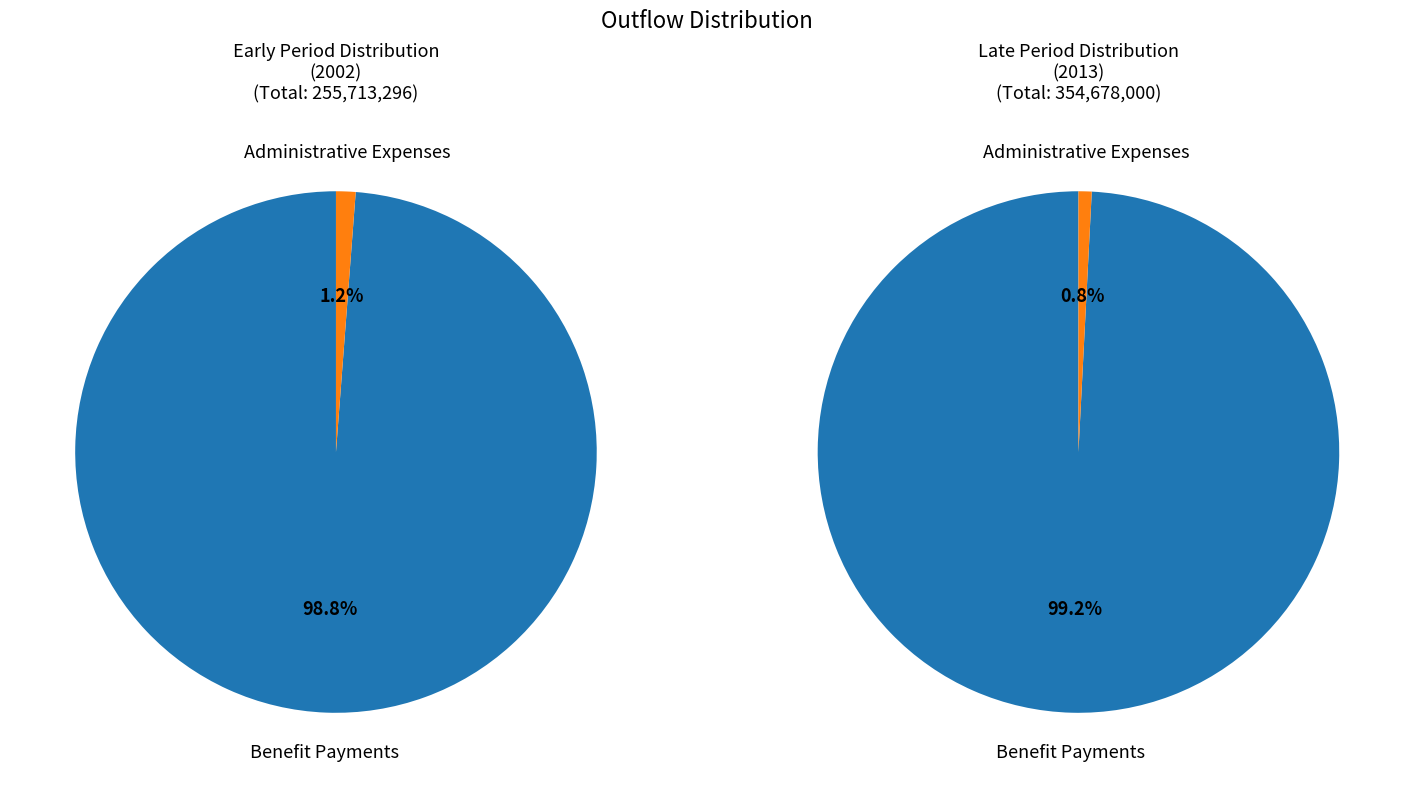

Is it true that 2013 is 1% of the pie?

False